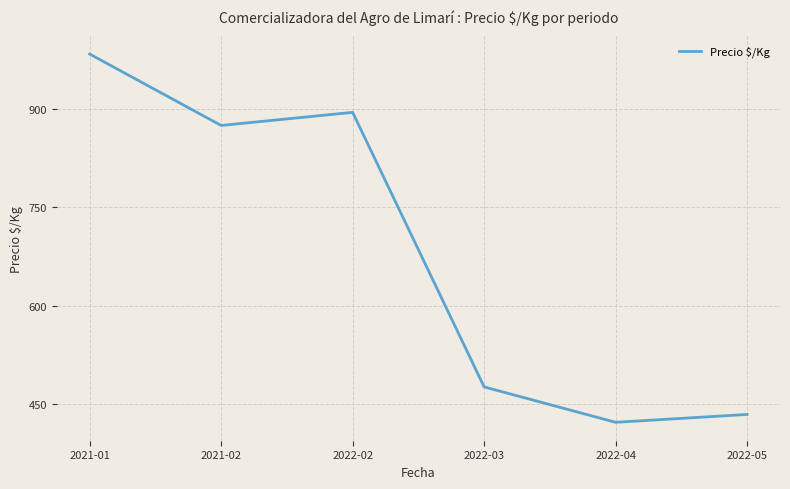

What position from the right is 2022-02?

4